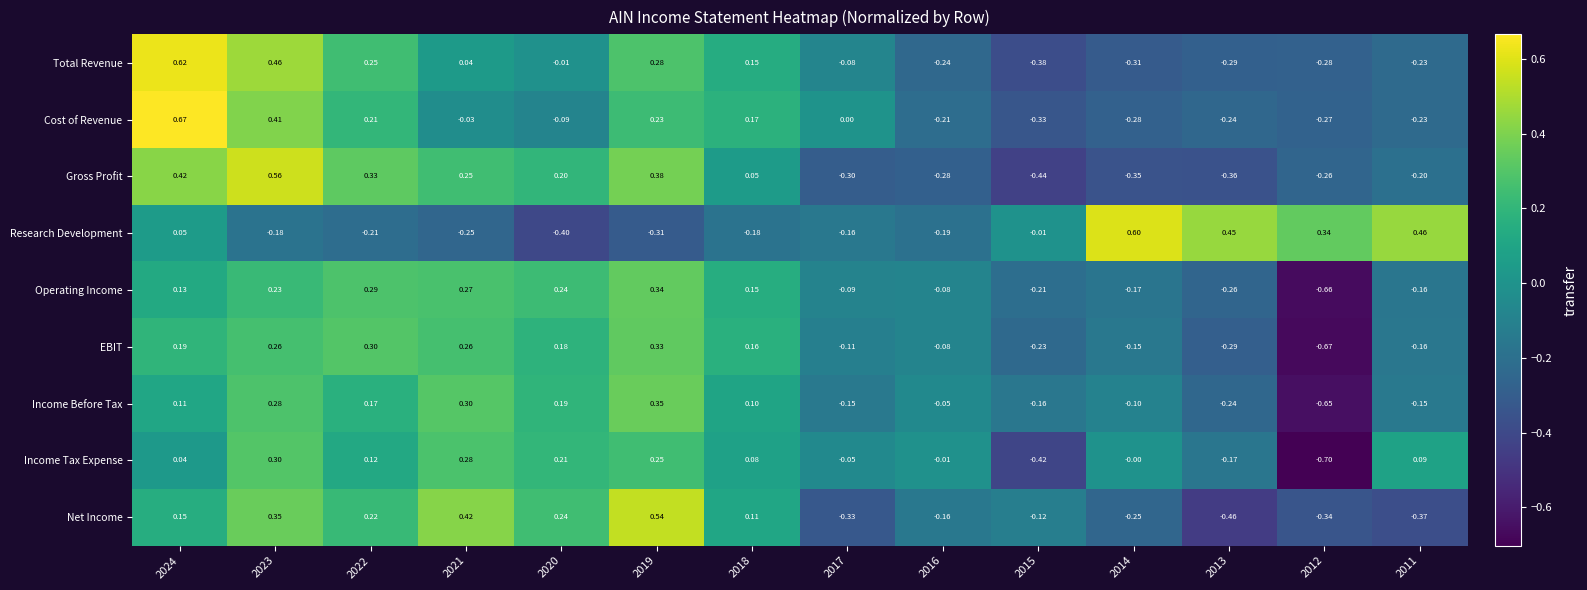

Rank the series by their maximum value, from highest to lowest.

Cost of Revenue, Total Revenue, Research Development, Gross Profit, Net Income, Income Before Tax, Operating Income, EBIT, Income Tax Expense